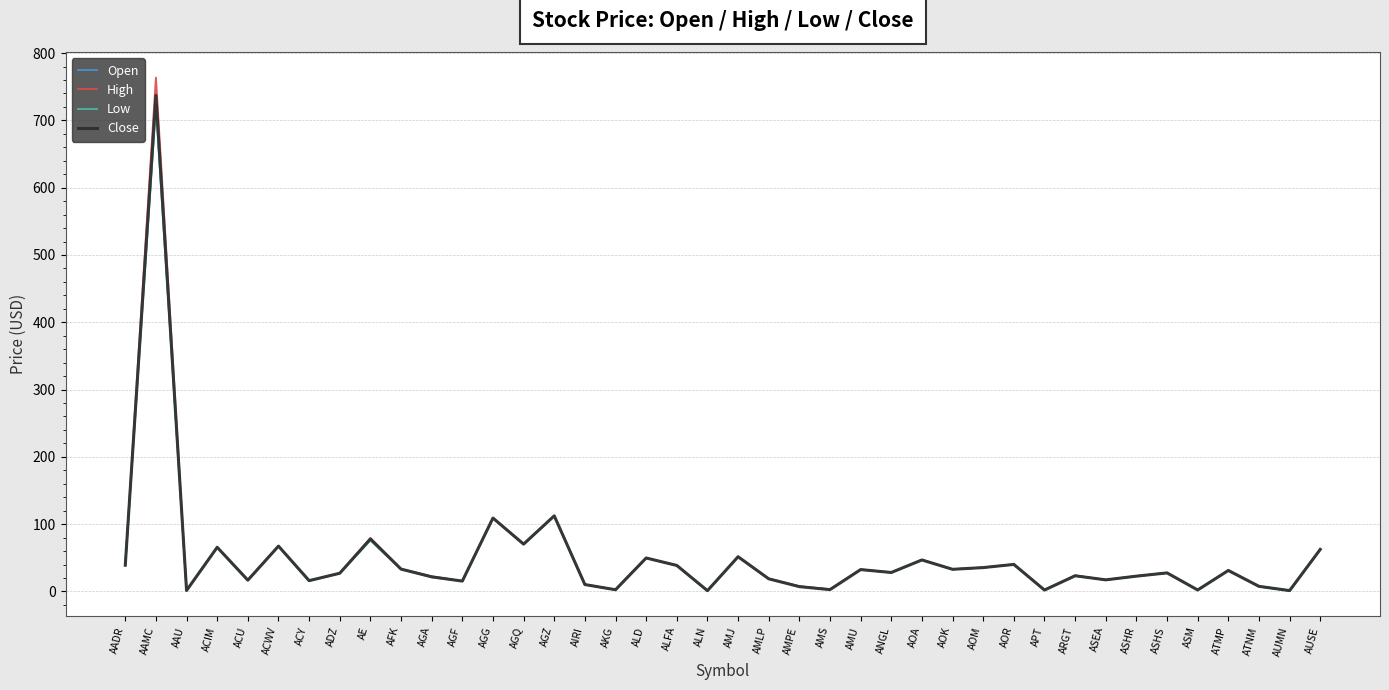

True or false: High has a value of 67.5 at ACWV.

True